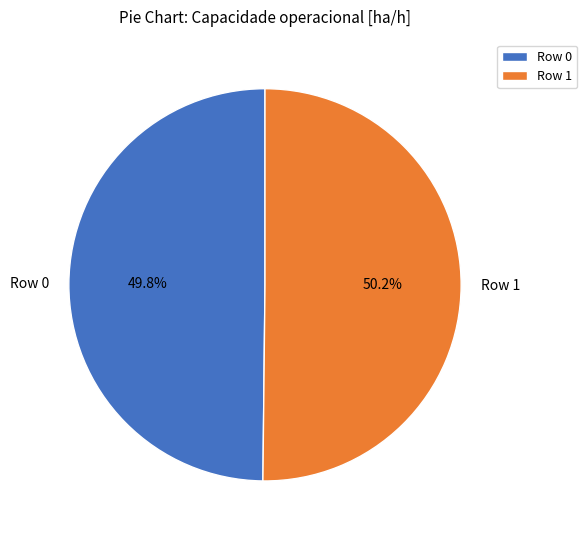

Is the sum of Row 0 and Row 1 greater than half?

Yes